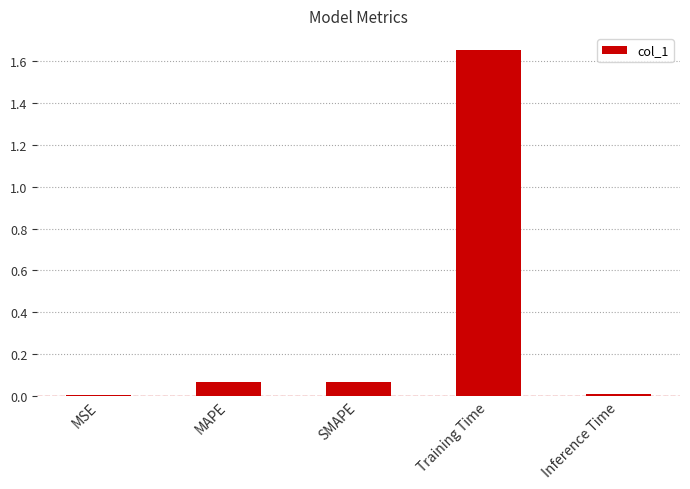

Which label corresponds to the largest value in the chart?

Training Time